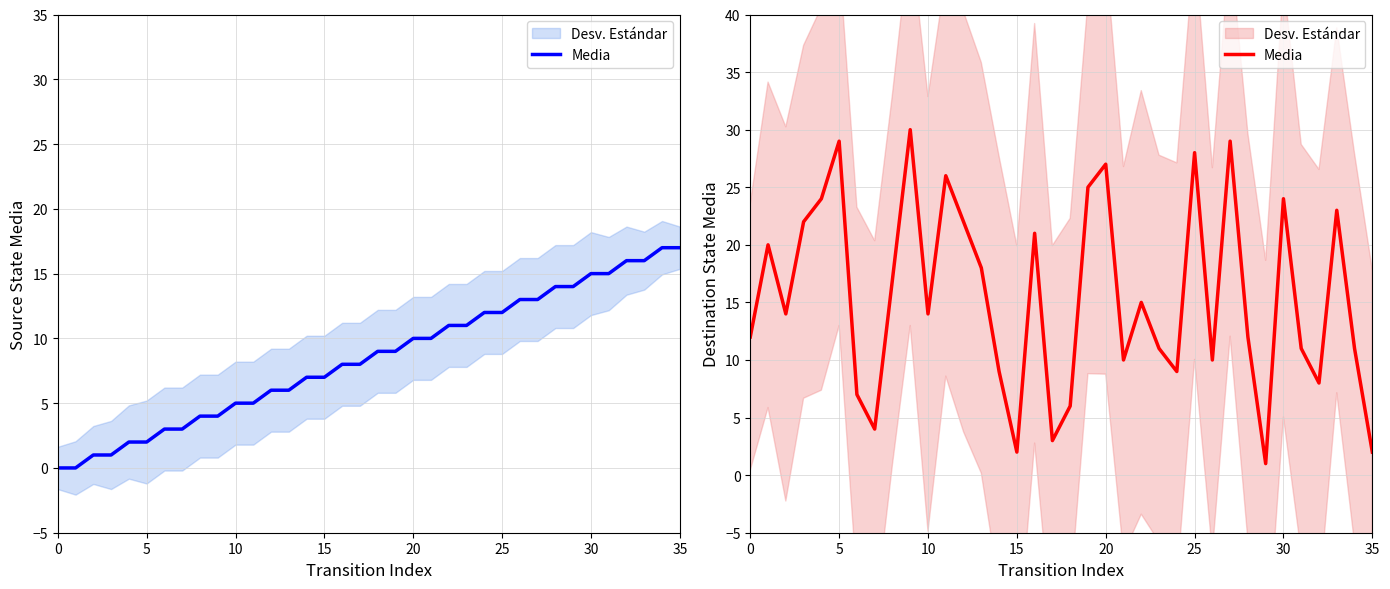

At which category does the chart reach its minimum across all series?

29